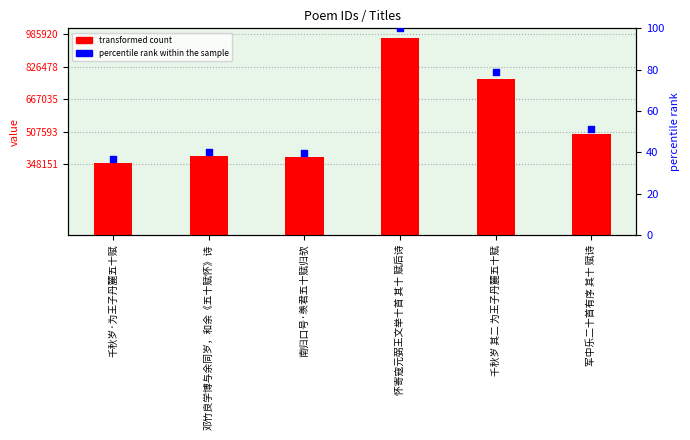

What are all the series names shown in the legend?

transformed count, percentile rank within the sample